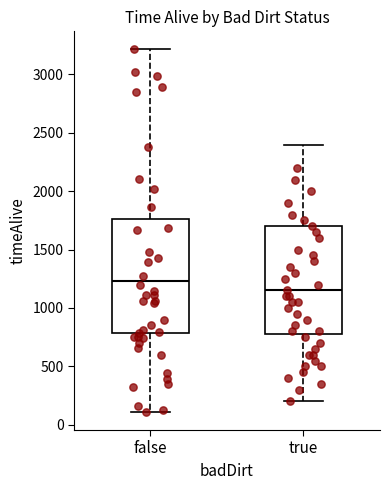

Where does the median line of the box for true sit on the y-axis? The values are not printed on the chart, so give them approximately, as read against the axis.

1150